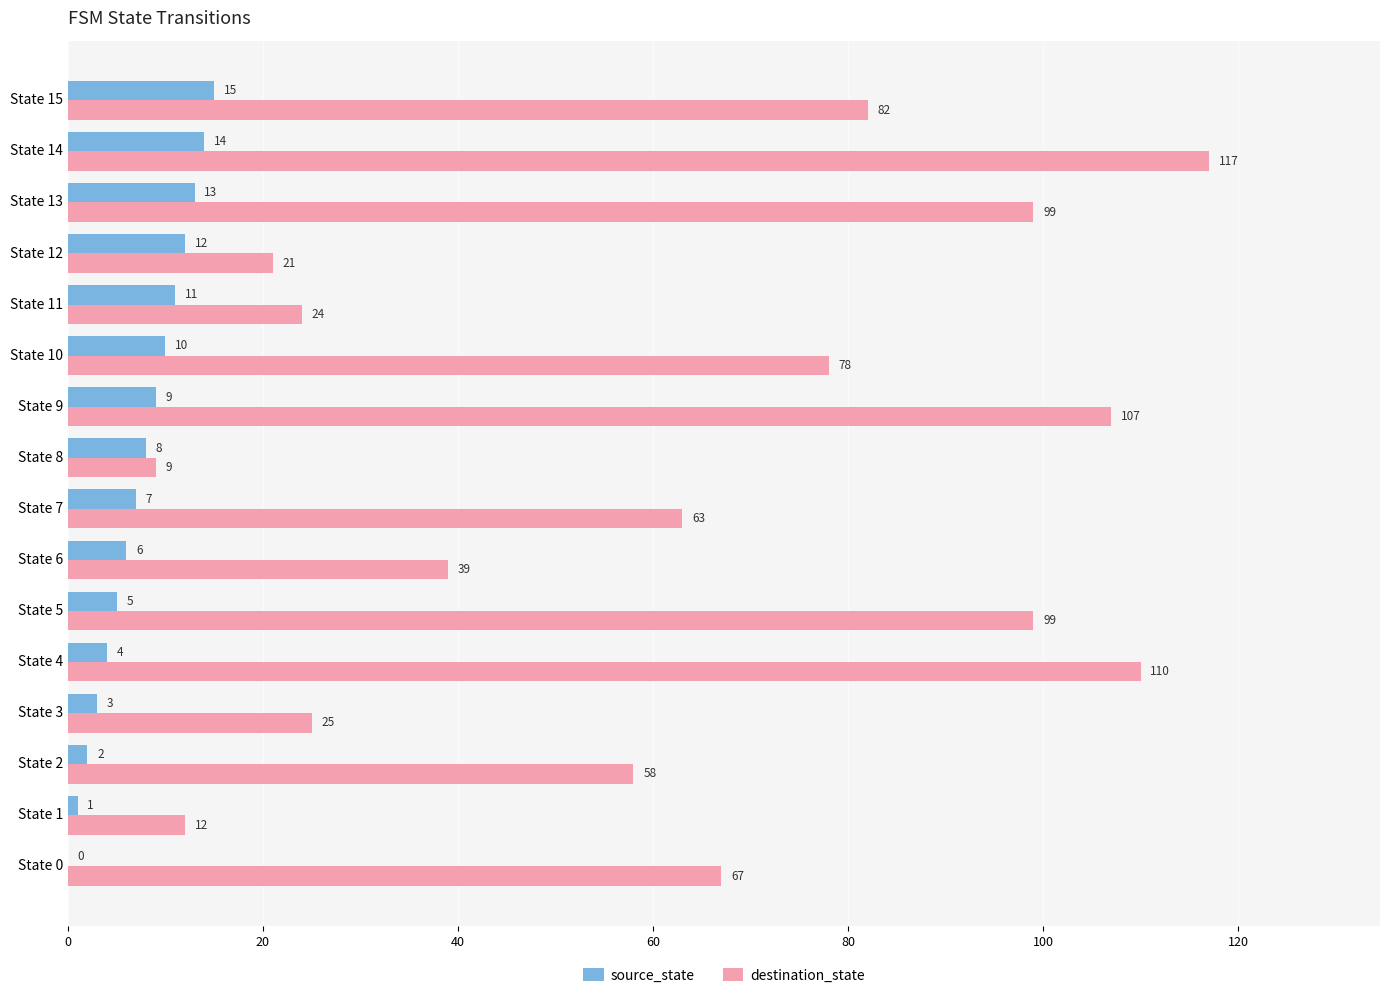

How many distinct data groups are displayed?

2